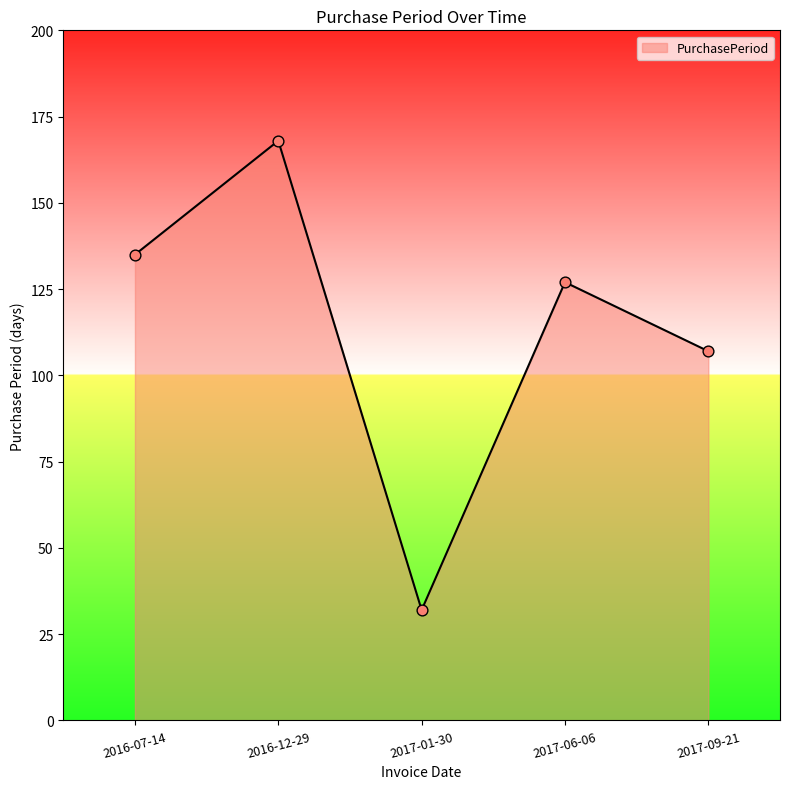

What is the ratio of the value at 2017-01-30 to the value at 2017-06-06?

0.3